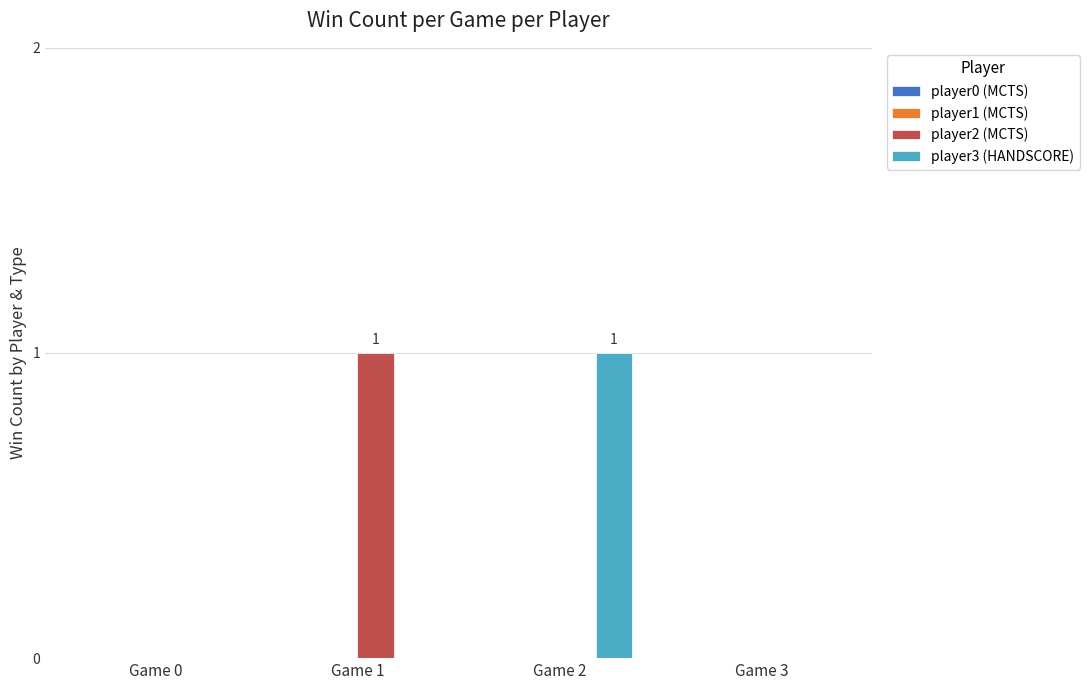

What is the sum of all player2 (MCTS) values?

1